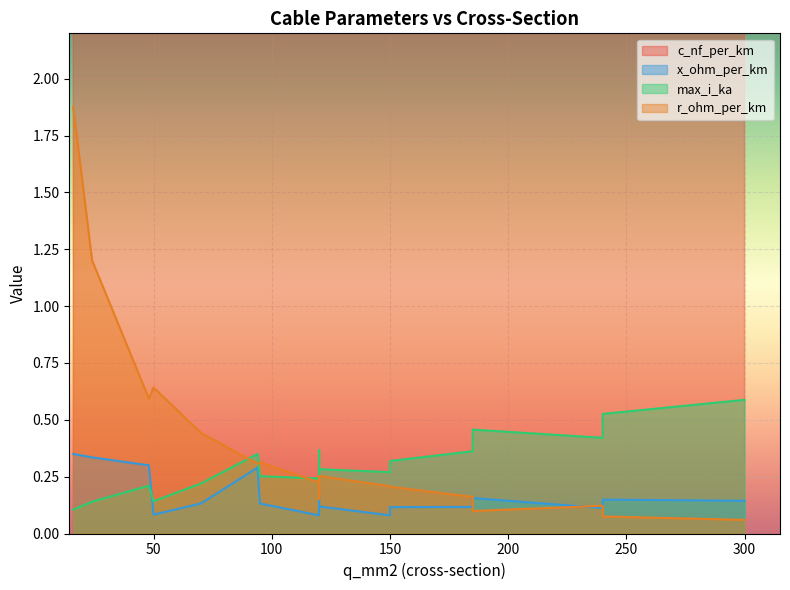

How many lines are shown in the chart?

4